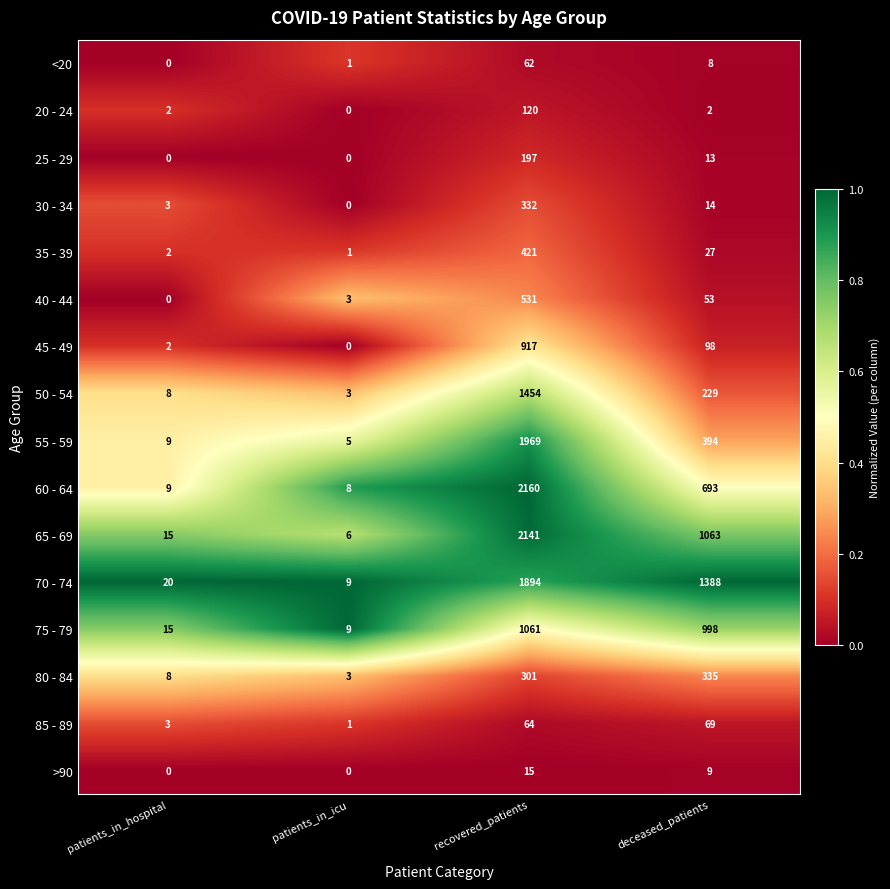

What is the total value across all series at patients_in_icu?

49